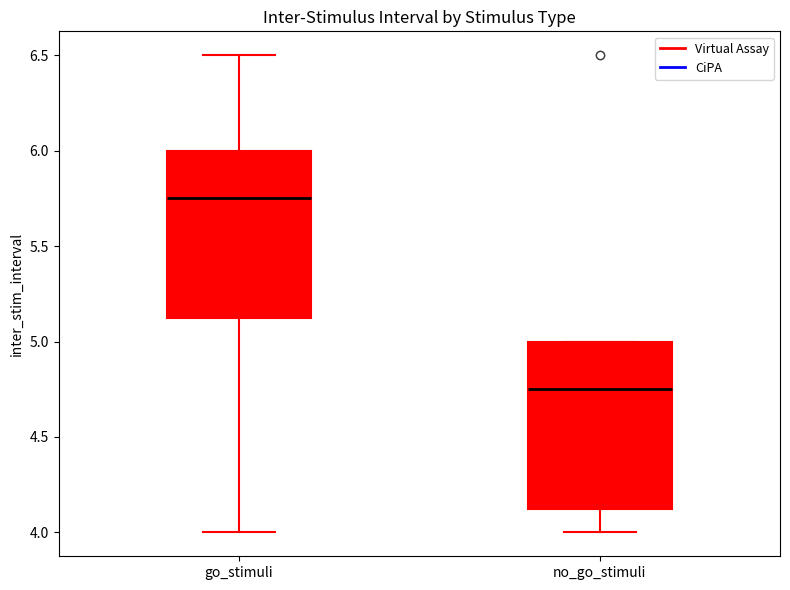

Where is the lower edge of the box for no_go_stimuli on the y-axis? The values are not printed on the chart, so give them approximately, as read against the axis.

4.15